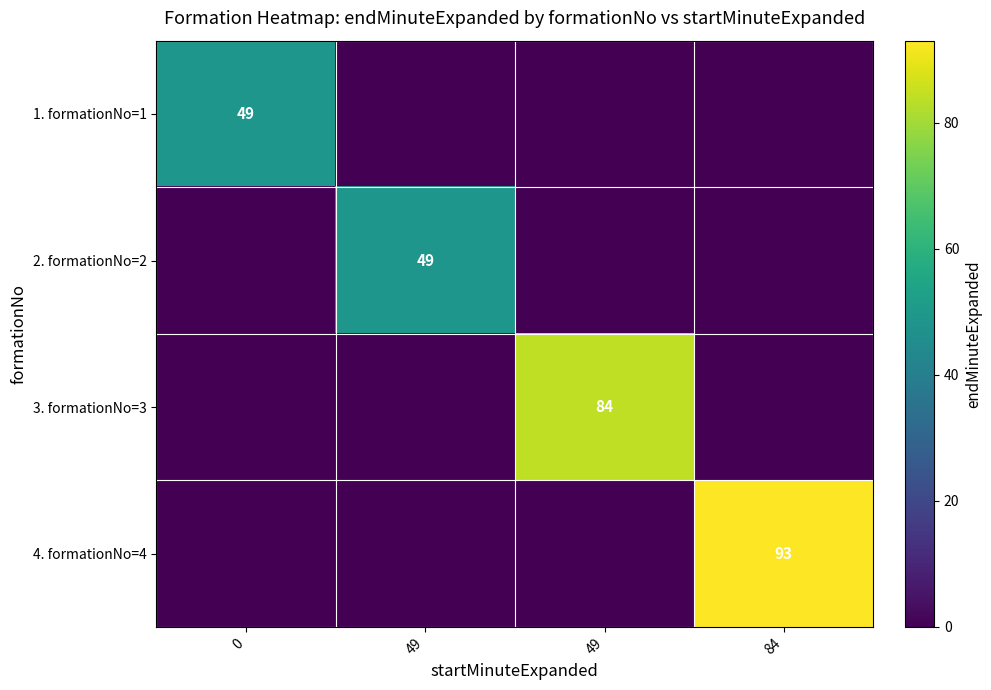

What is the difference between the 2. formationNo=2 values at 49 and 84?

49